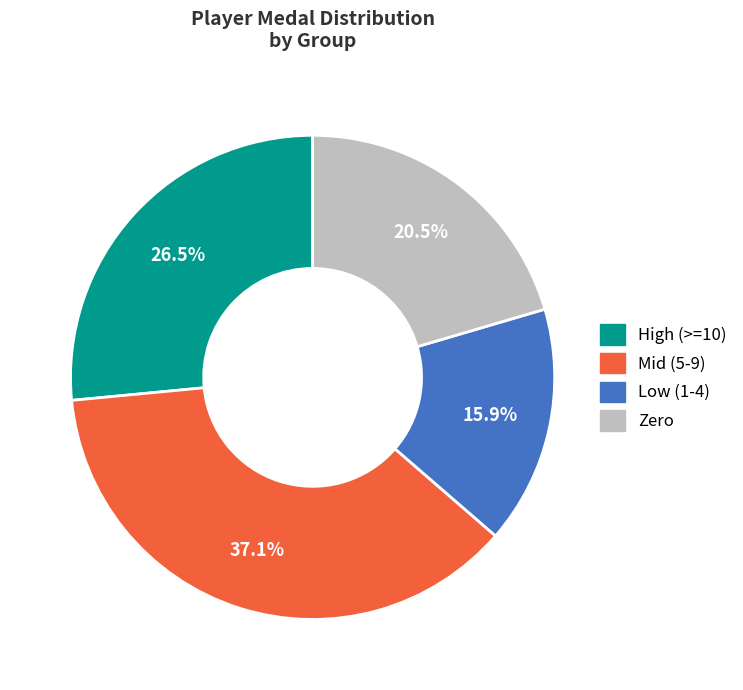

Is there a majority slice in this chart?

No